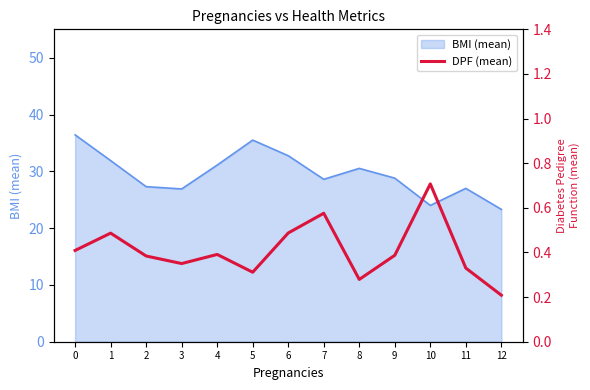

How many lines are shown in the chart?

1